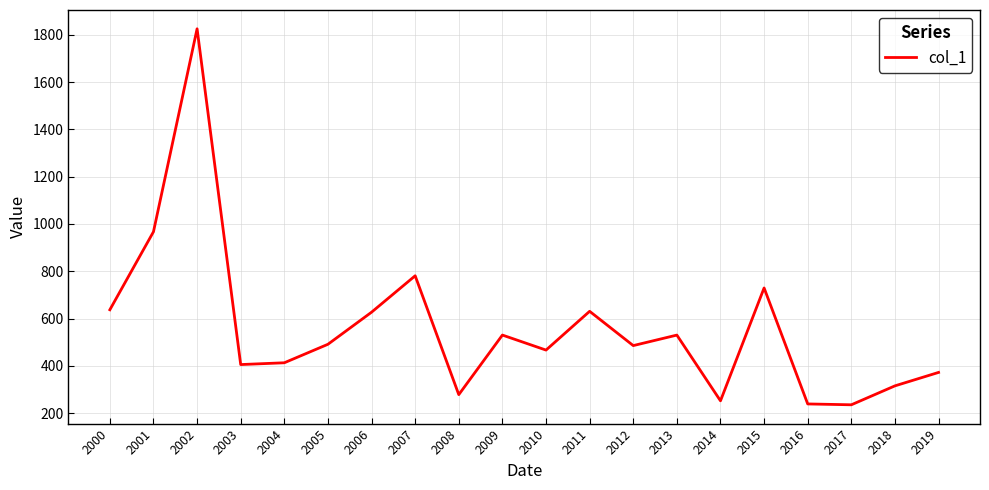

What is the approximate value at 2012?

485.5